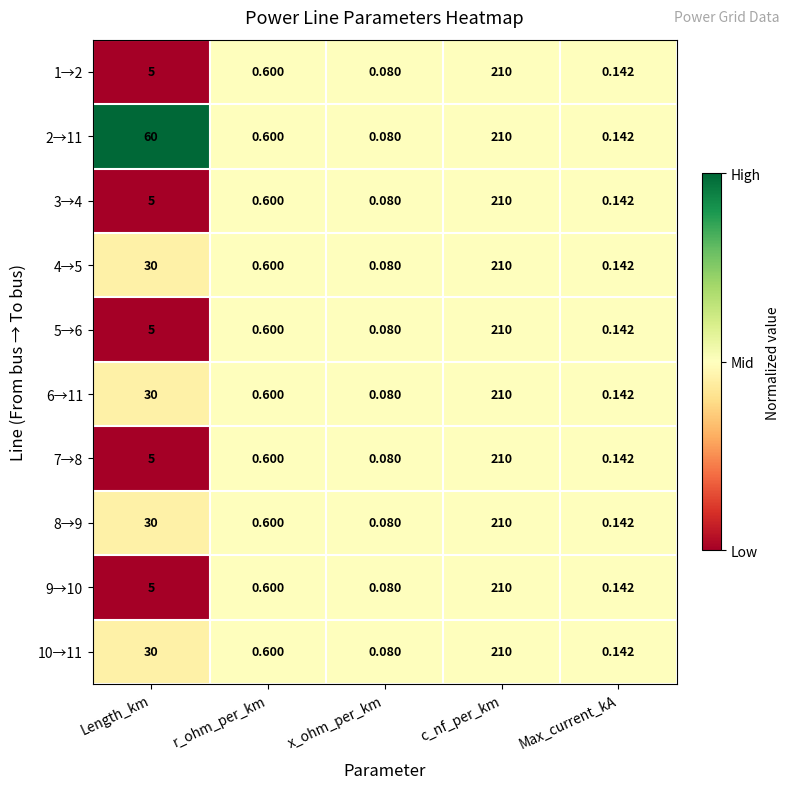

Which category has the lowest value in the 6→11 series?

x_ohm_per_km